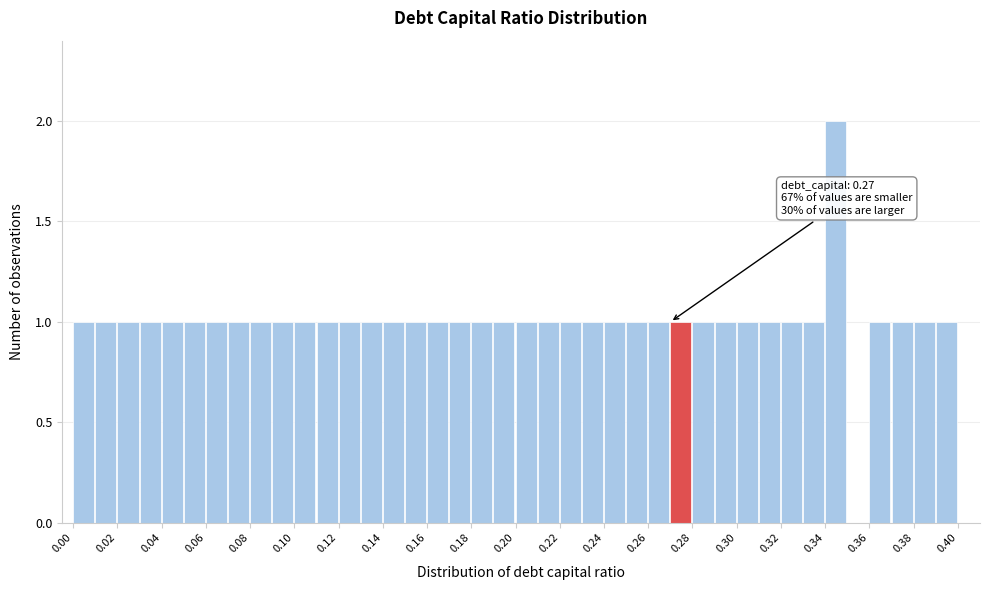

Over which range of the x-axis is the bar tallest?

0.34 to 0.35